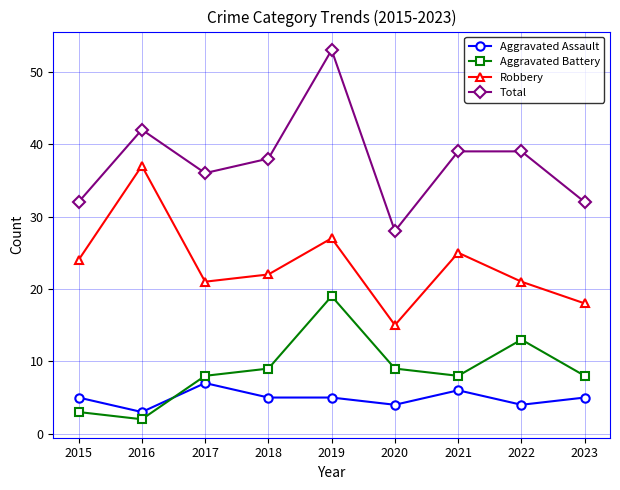

What value does the Total series have at 2020, to the nearest 10?

30